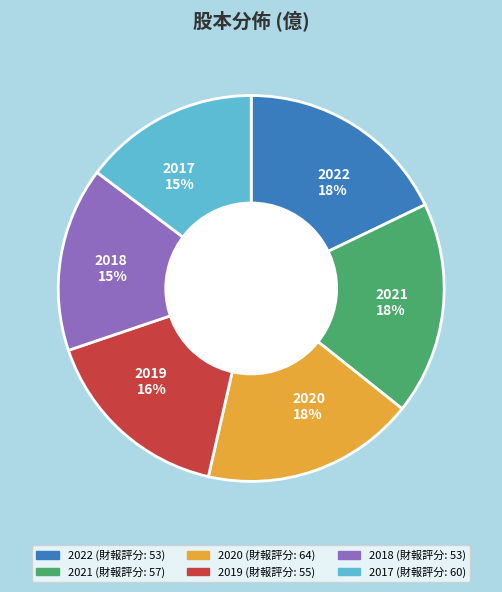

What percentage is the 2020 slice, to the nearest percent?

18%